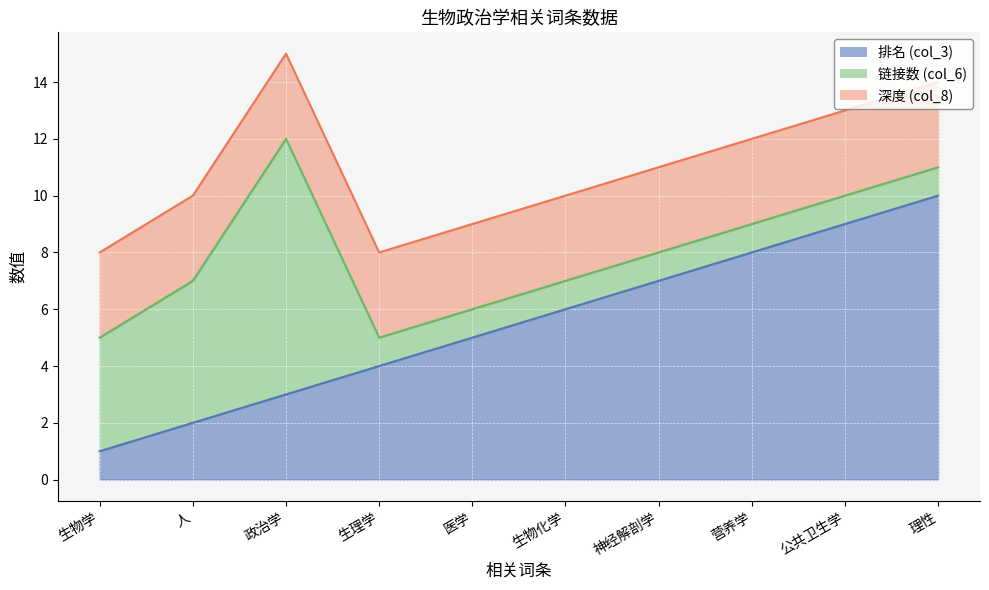

Reading left to right, what are all the values shown in this chart?

排名 (col_3): 1	2	3	4	5	6	7	8	9	10
链接数 (col_6): 4	5	9	1	1	1	1	1	1	1
深度 (col_8): 3	3	3	3	3	3	3	3	3	3